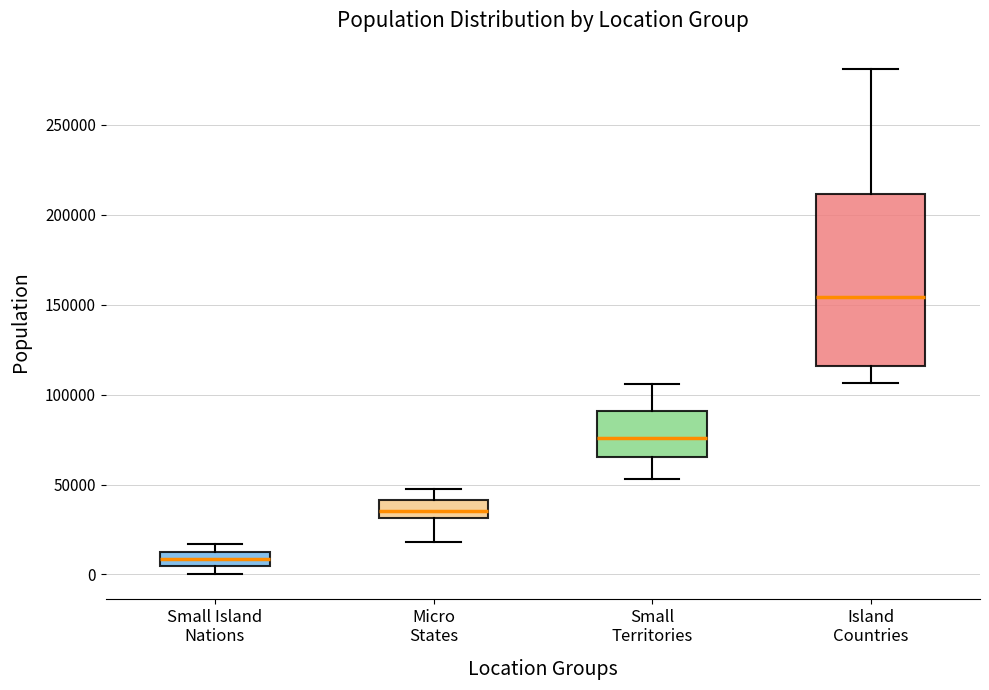

Where does the upper whisker of the box for Small Territories end on the y-axis? The values are not printed on the chart, so give them approximately, as read against the axis.

105000